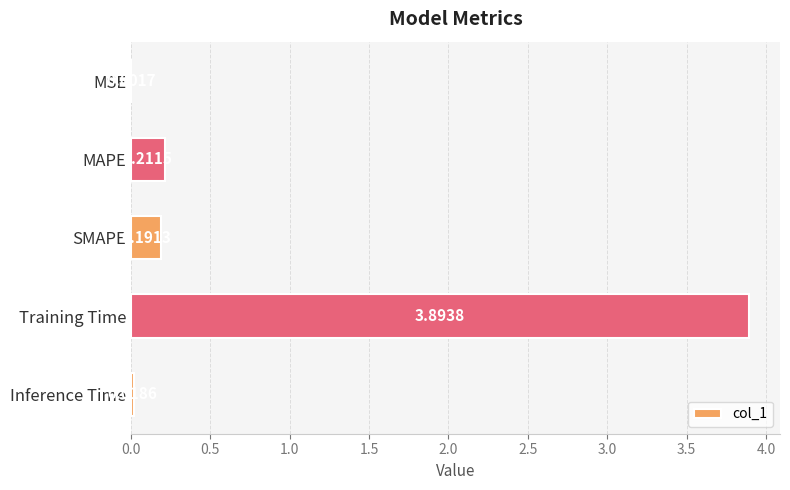

What is the sum of all values?

4.3